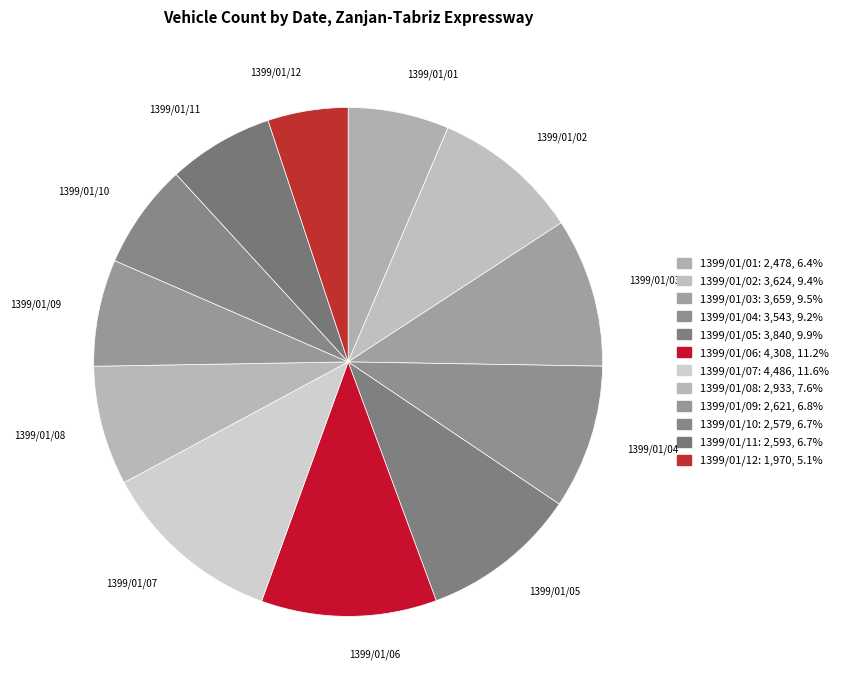

True or false: 1399/01/12 accounts for 5% of the total.

True